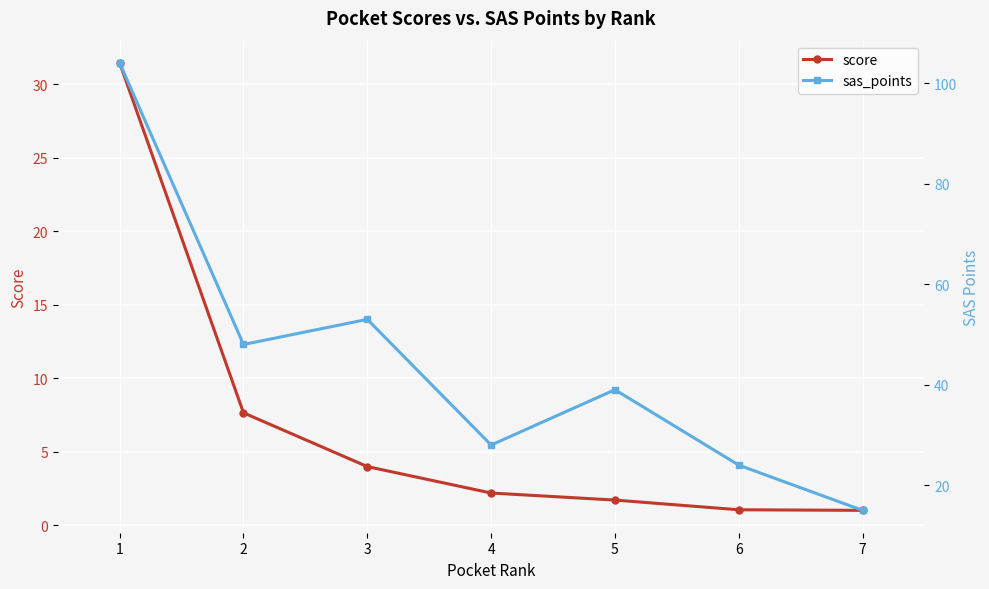

At which label does score reach its minimum?

7